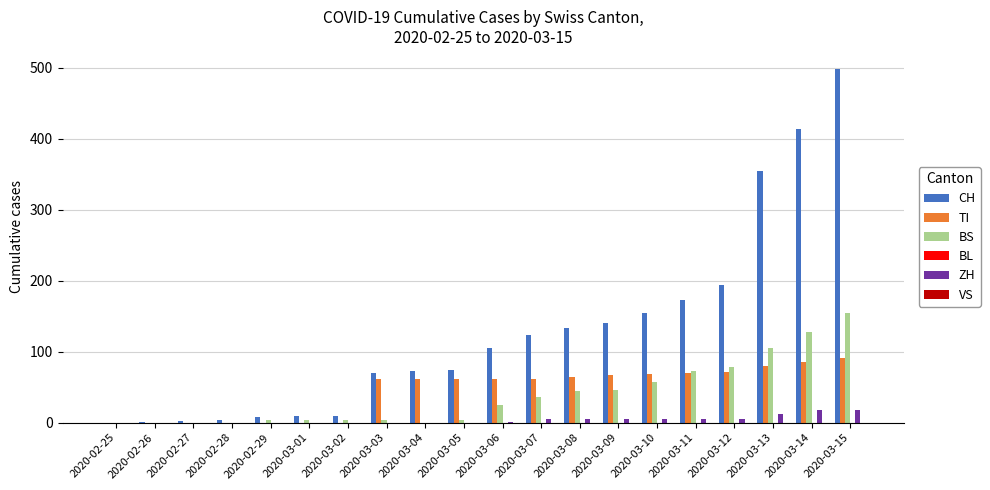

How many groups of bars are there?

20